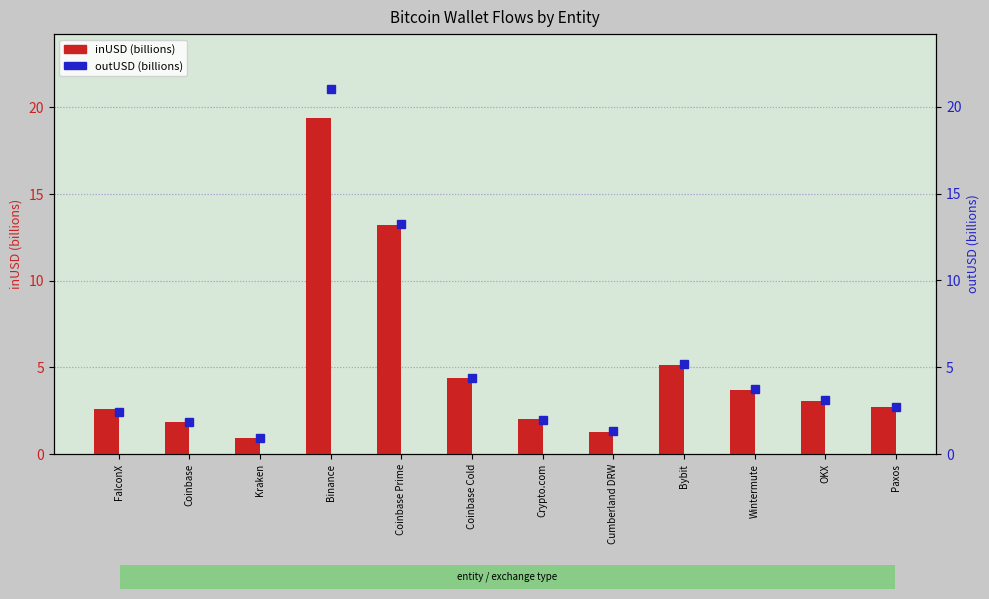

Does the chart contain stacked bars?

No